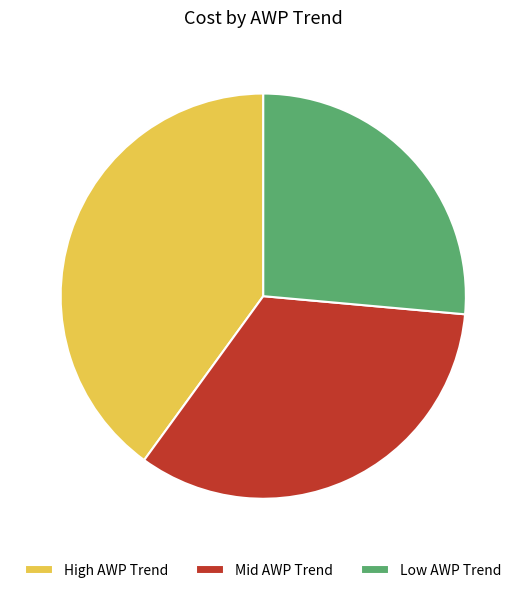

Is it true that Mid AWP Trend is 25% of the pie?

False